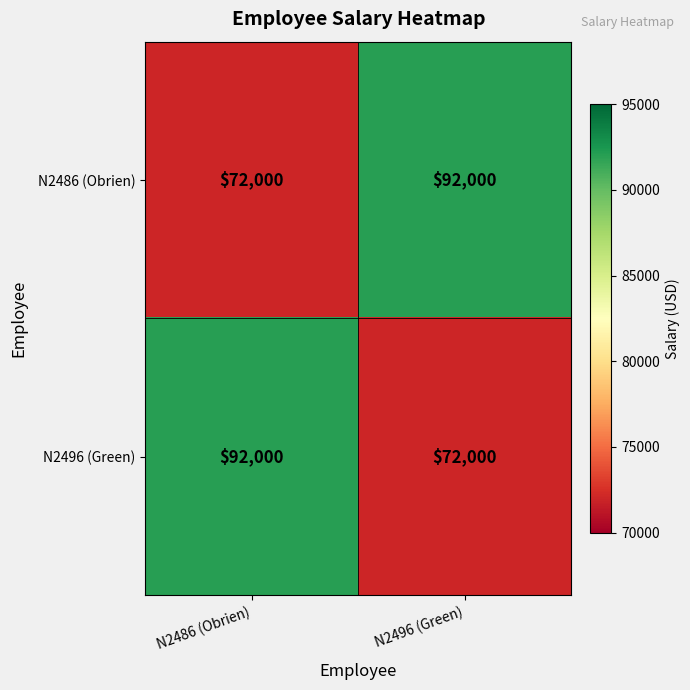

What is the approximate value of N2496 (Green) at N2486 (Obrien), to the nearest 50?

92000